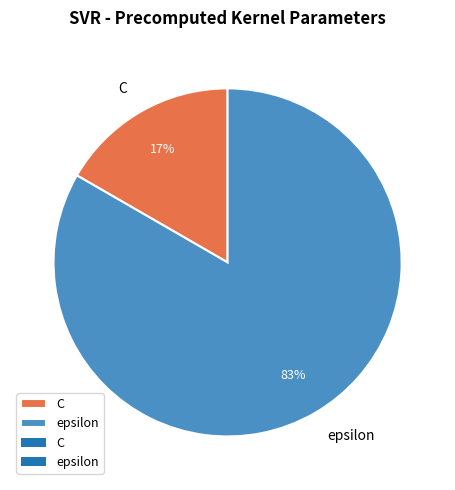

Count the number of slices in the pie.

2